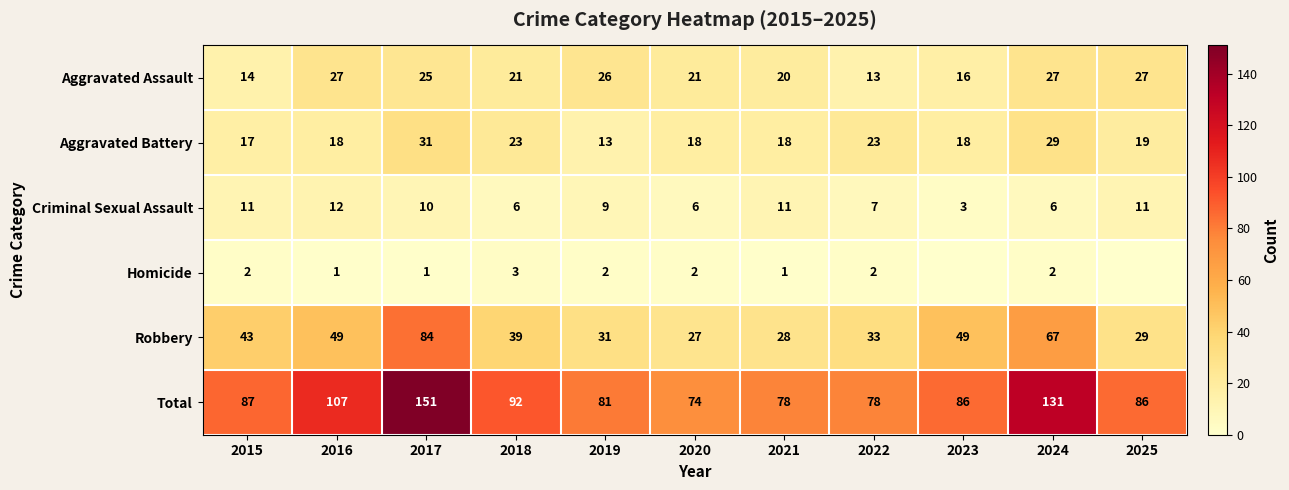

Rank the series at 2020 from lowest to highest value.

Homicide, Criminal Sexual Assault, Aggravated Battery, Aggravated Assault, Robbery, Total